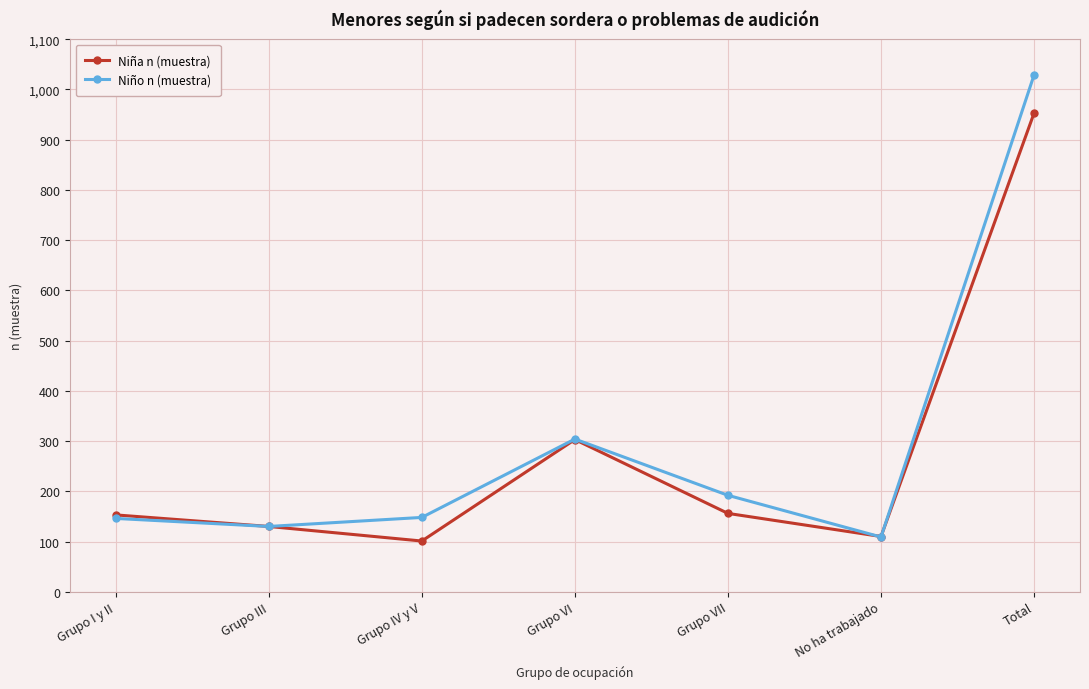

What is the average value of the Niña n (muestra) series?

272